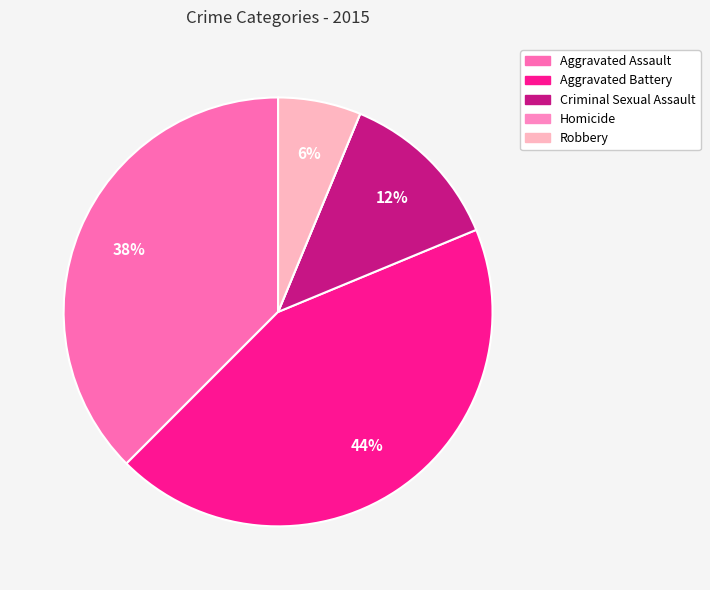

Count the number of slices in the pie.

5